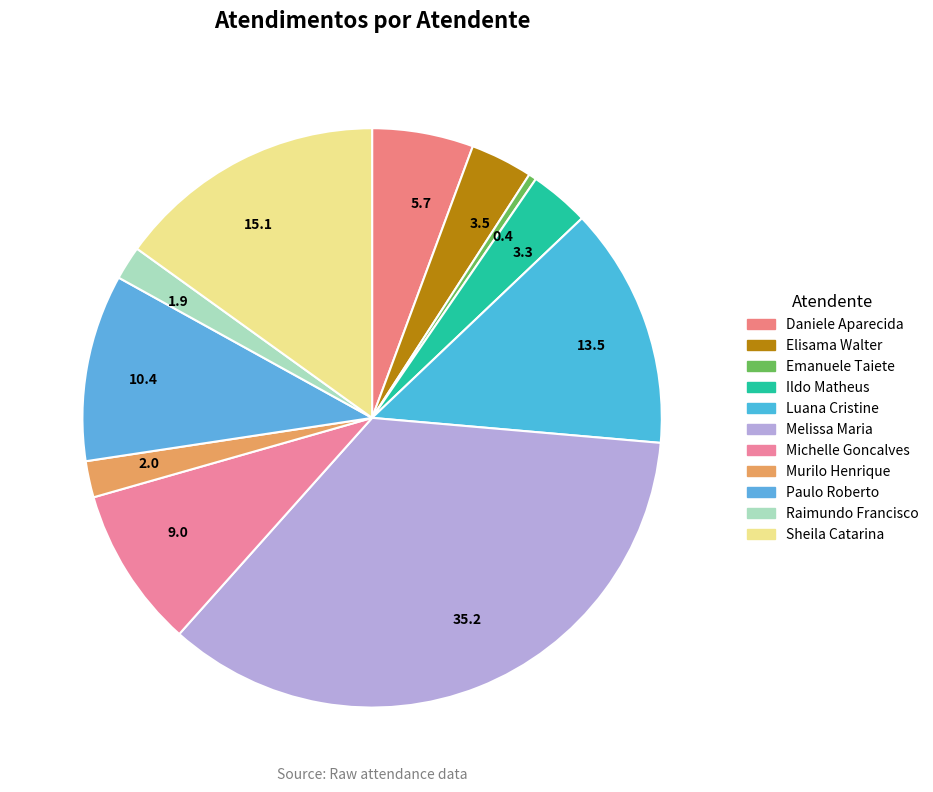

How many segments does this pie chart have?

11